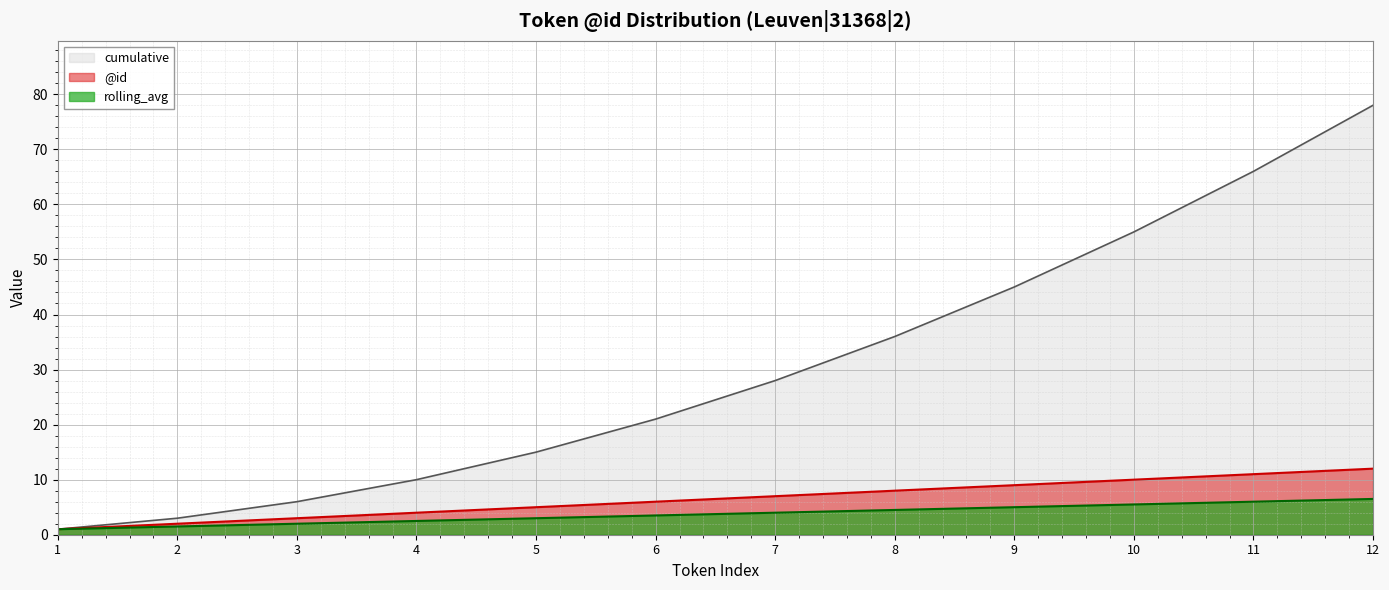

Reading left to right, what are all the values shown in this chart?

@id: 1.0	2.0	3.0	4.0	5.0	6.0	7.0	8.0	9.0	10.0	11.0	12.0
cumulative: 1.0	3.0	6.0	10.0	15.0	21.0	28.0	36.0	45.0	55.0	66.0	78.0
rolling_avg: 1.0	1.5	2.0	2.5	3.0	3.5	4.0	4.5	5.0	5.5	6.0	6.5